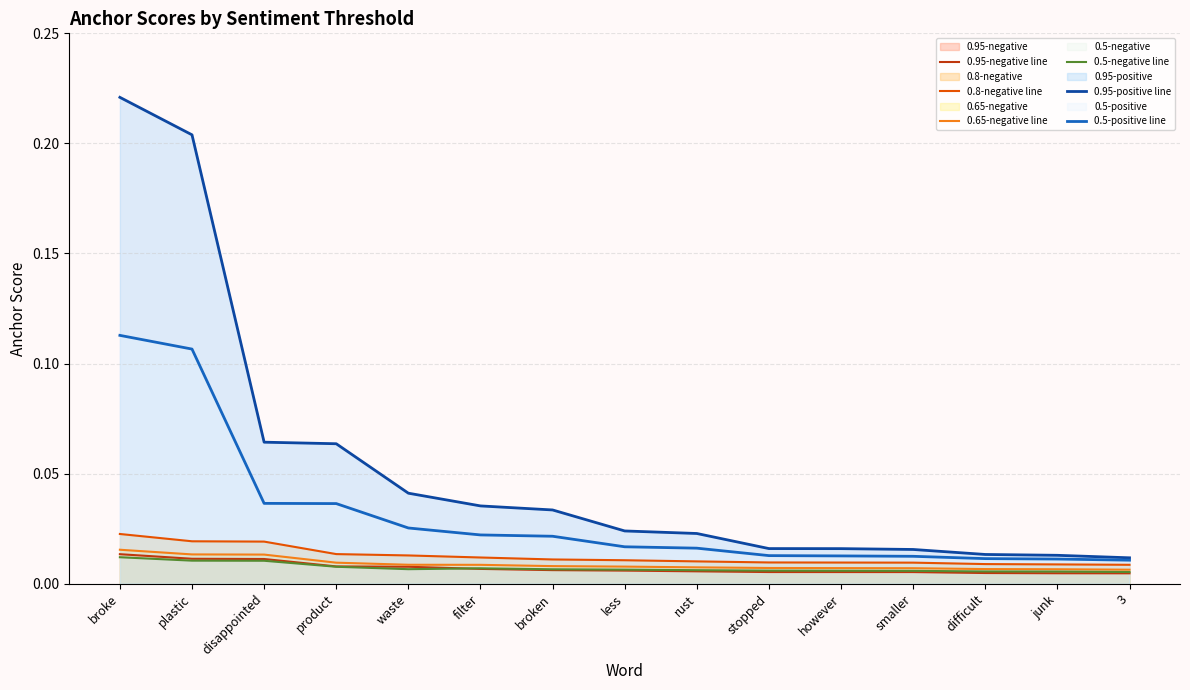

At which category is the sum across all series the highest?

broke